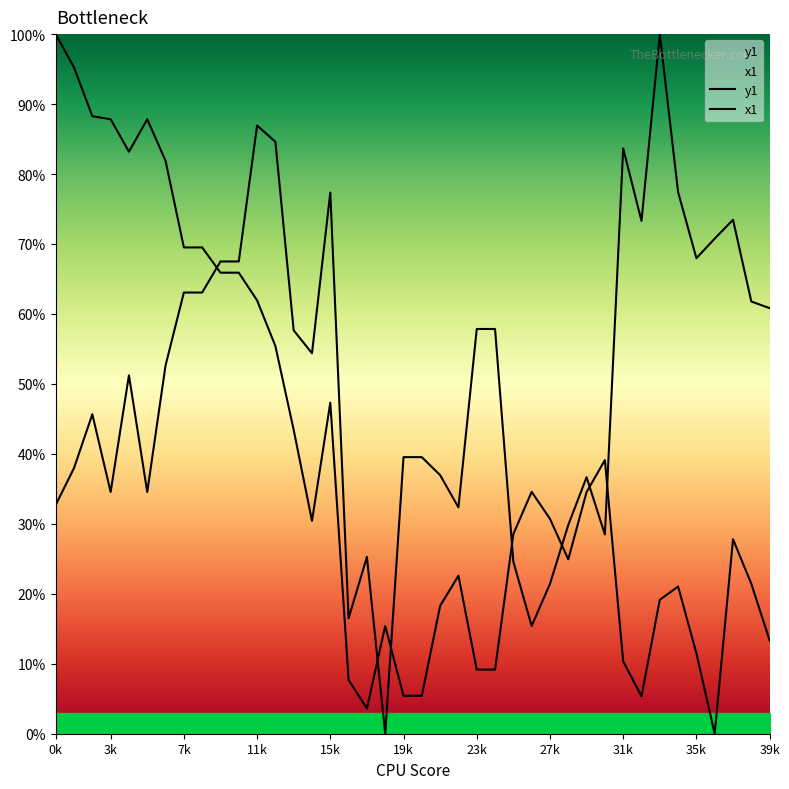

What is the difference between the maximum and minimum values in the y1 series?

100.0